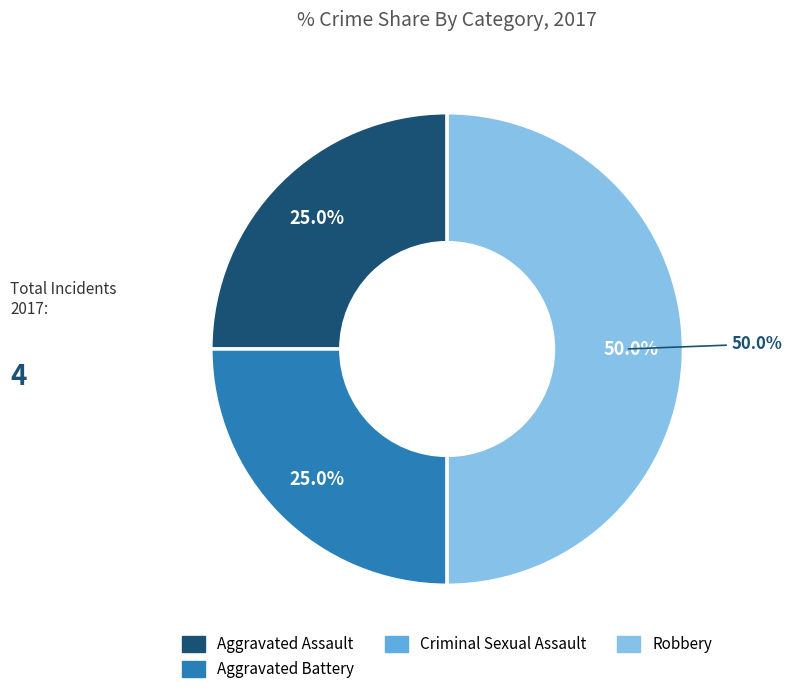

Between Aggravated Assault and Aggravated Battery, which is larger?

Aggravated Assault